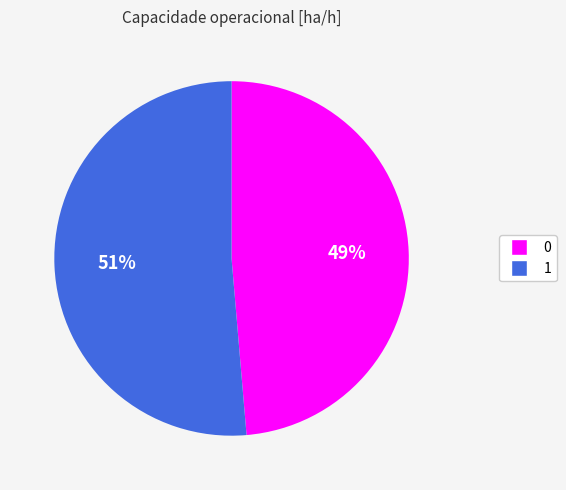

The 0 slice represents 49% of the pie. True or false?

True